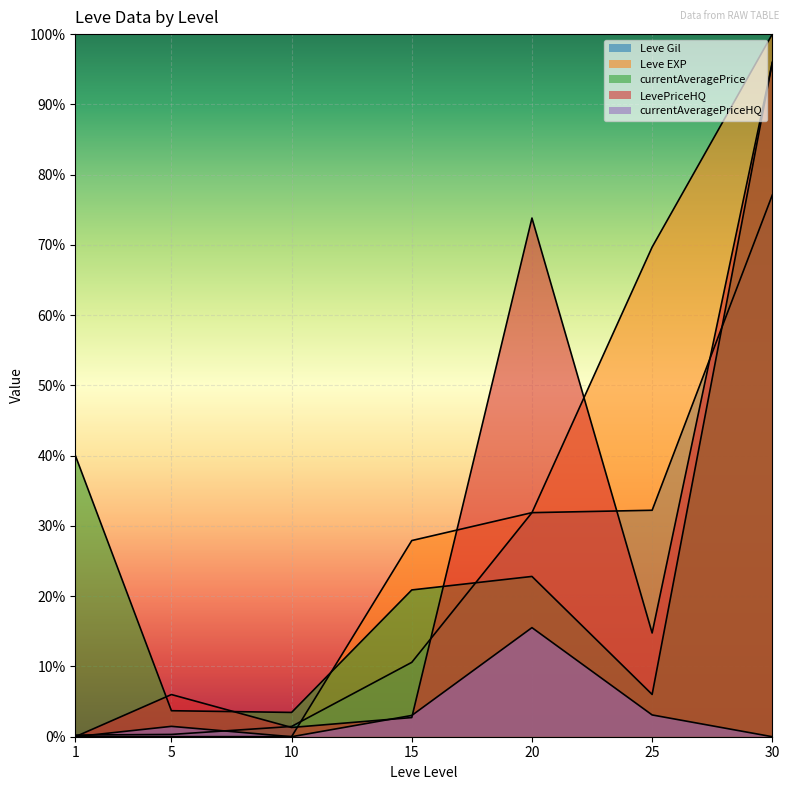

What is the sum of the currentAveragePriceHQ values at 25 and 30?

3.1